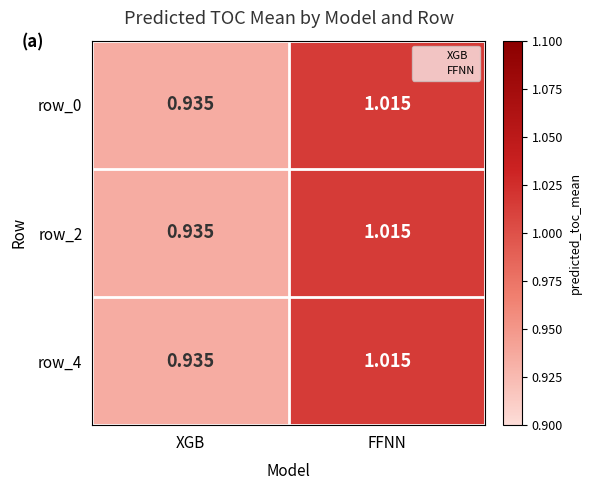

Which category has the lowest value across all series?

XGB